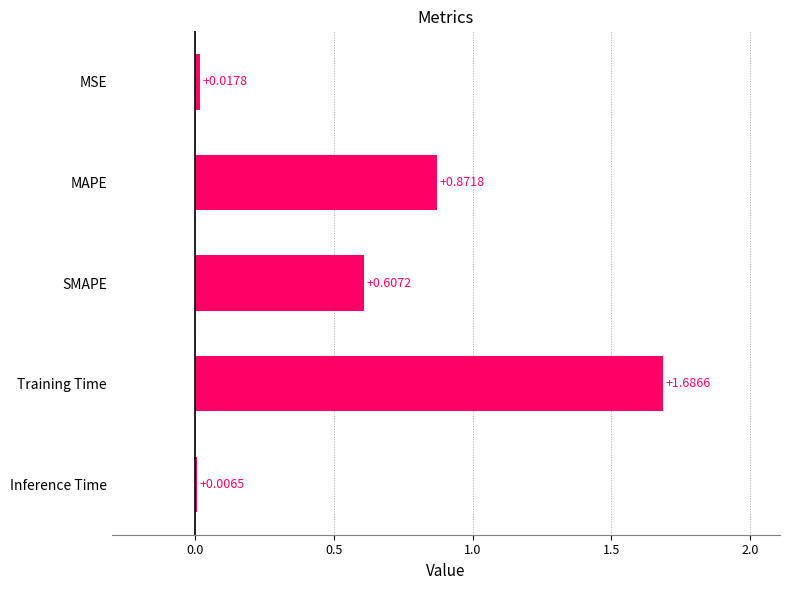

What is the sum of all values?

3.2